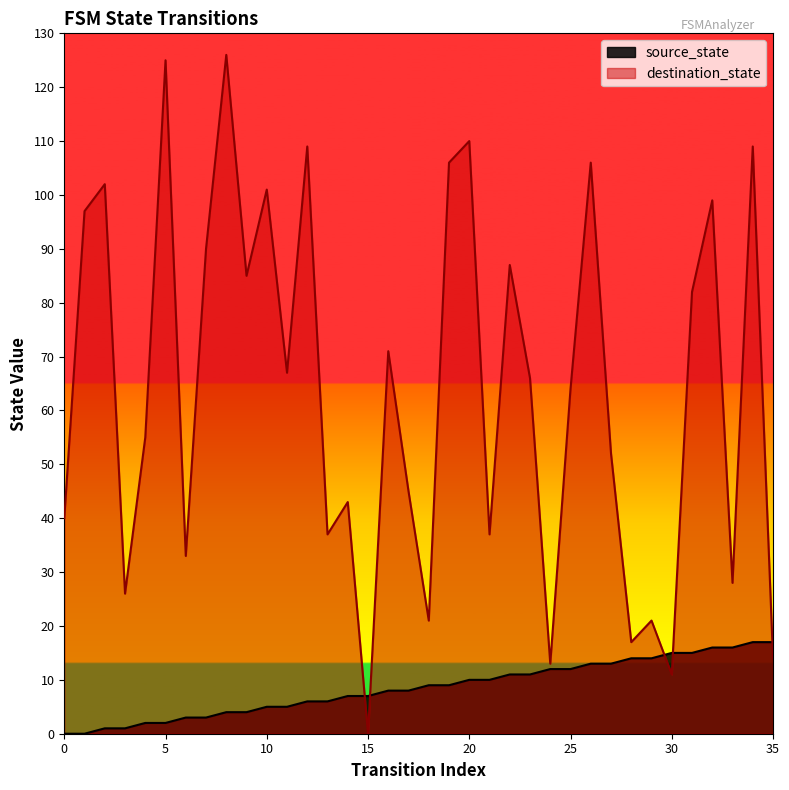

What is the difference between the source_state values at 31 and 3?

14